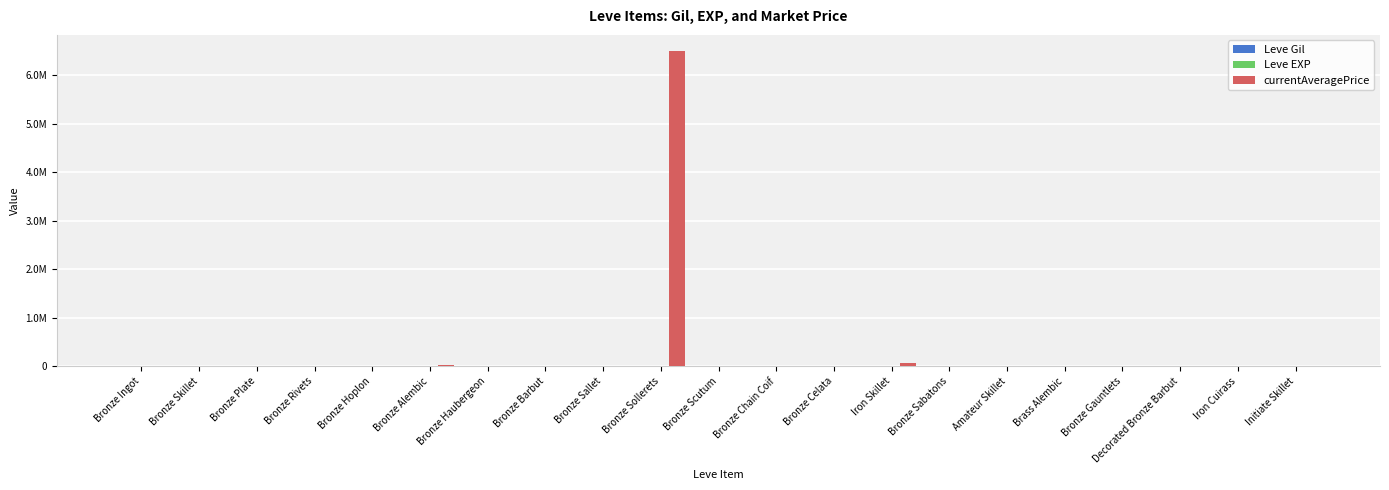

What is the total value across all series at Bronze Alembic?

27286